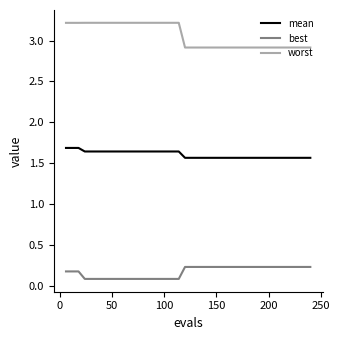

Does the chart have visible grid lines?

No